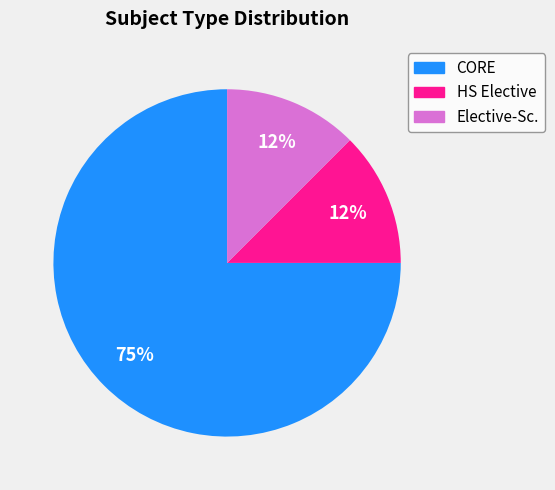

Do CORE and Elective-Sc. together represent more than half of the pie?

Yes